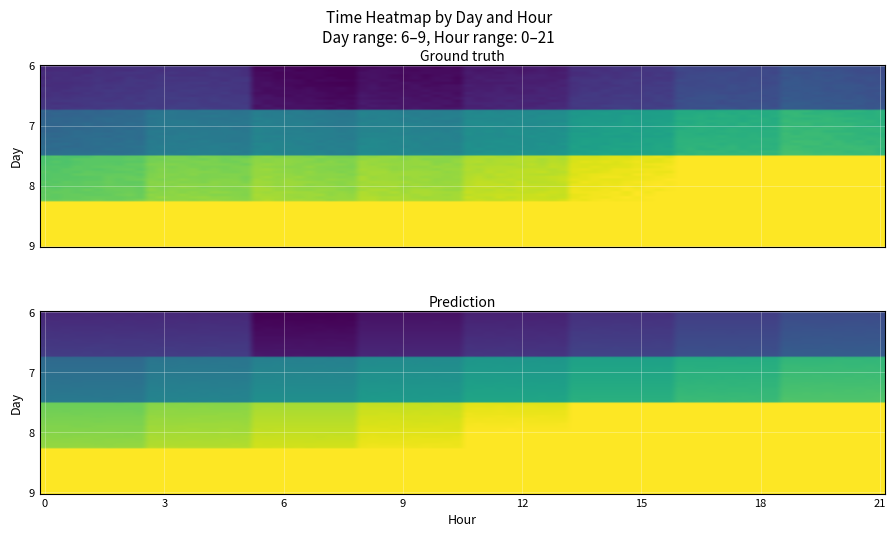

True or false: the data shows 21251.0 at day_9_hour_0.

True